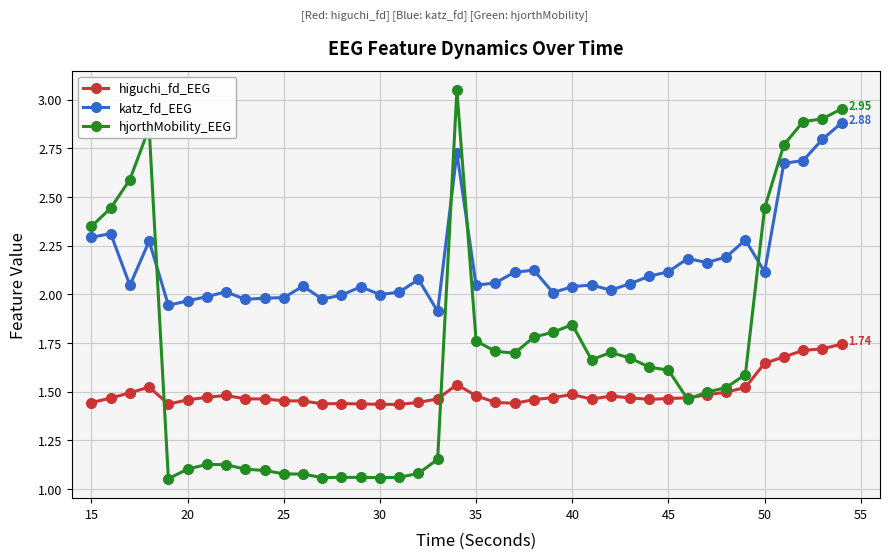

After their last crossing, which series has the higher values: hjorthMobility_EEG or katz_fd_EEG?

hjorthMobility_EEG